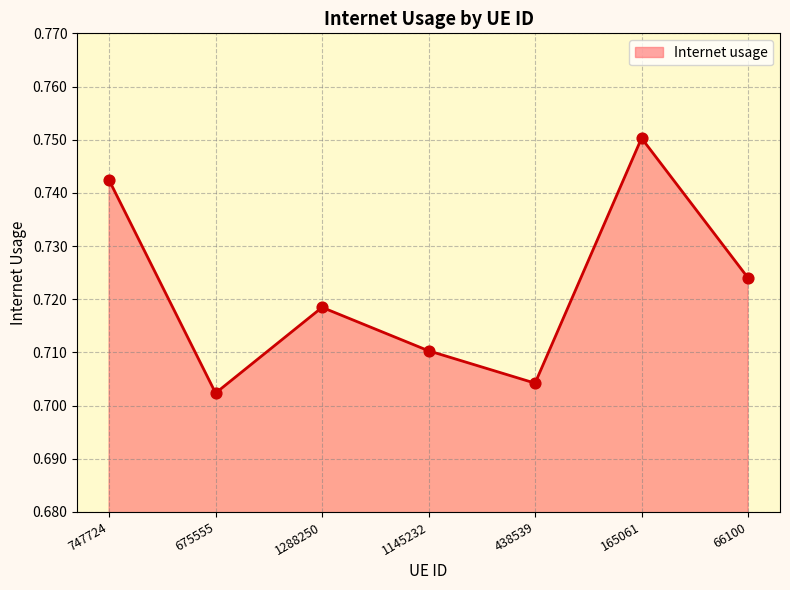

Between 66100 and 1145232, which is larger?

66100